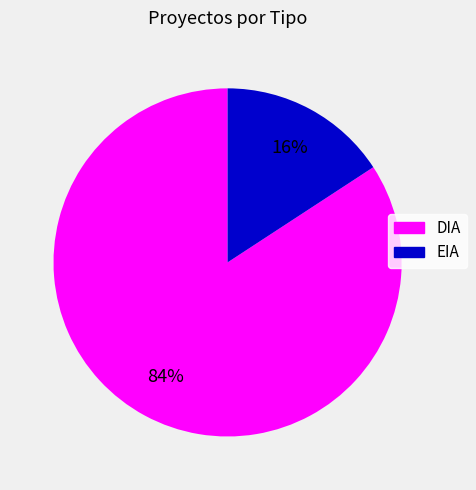

To the nearest percent, what portion does EIA represent?

16%